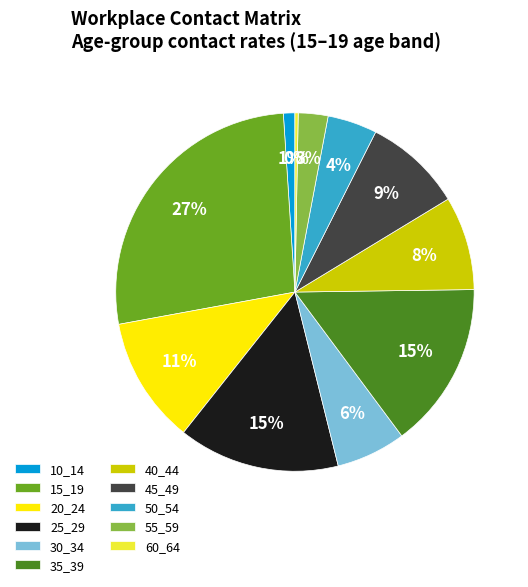

To the nearest percent, what percentage of the pie is 40_44?

8%